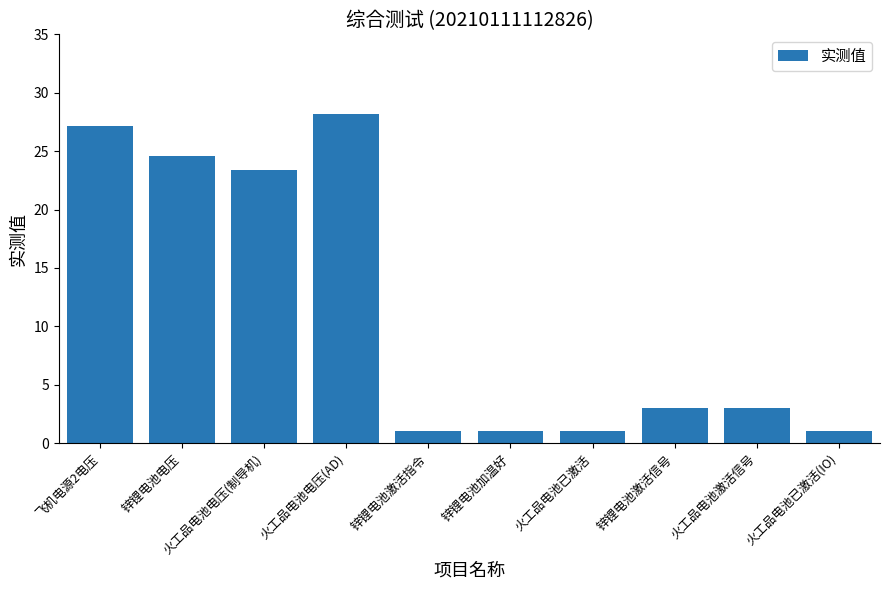

What is the ratio of the value at 锌锂电池电压 to the value at 飞机电源2电压?

0.9